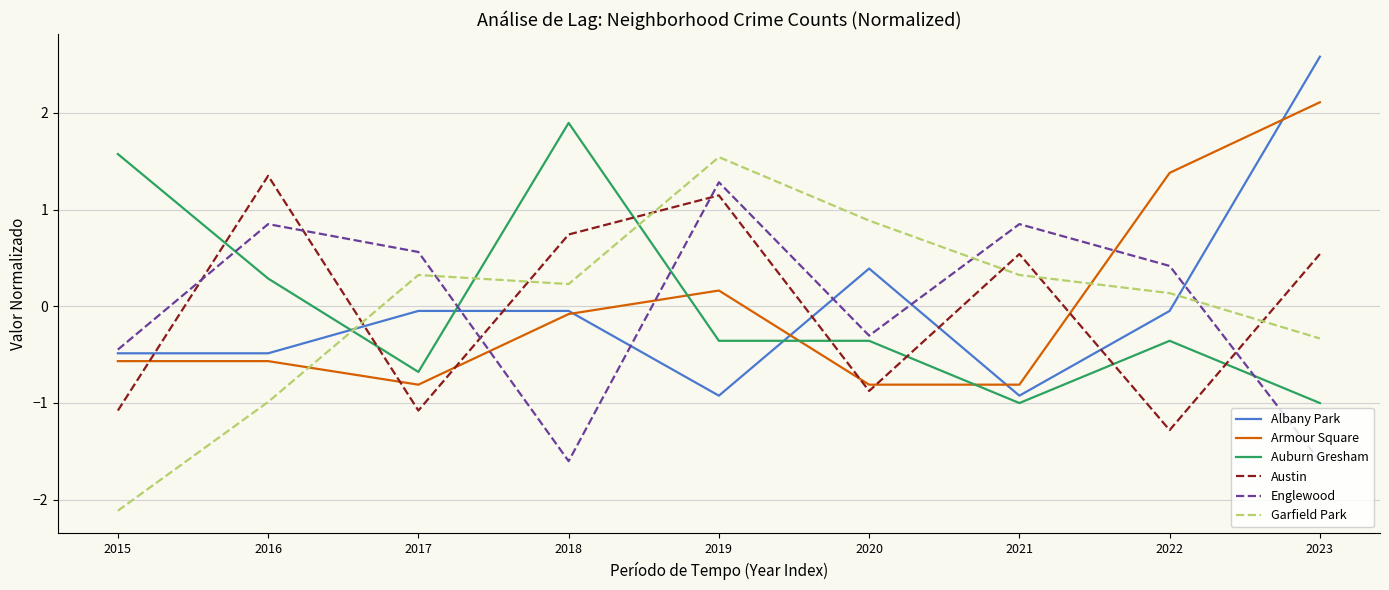

At which label does Auburn Gresham first exceed 0?

2015